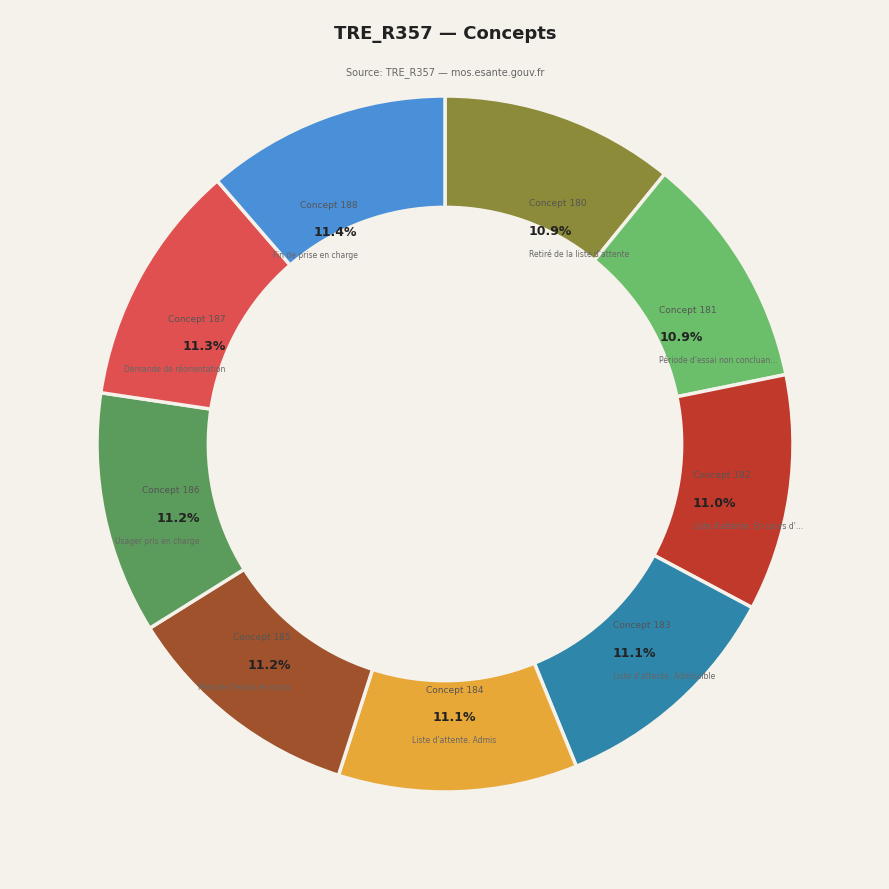

Does any single category account for the majority?

No